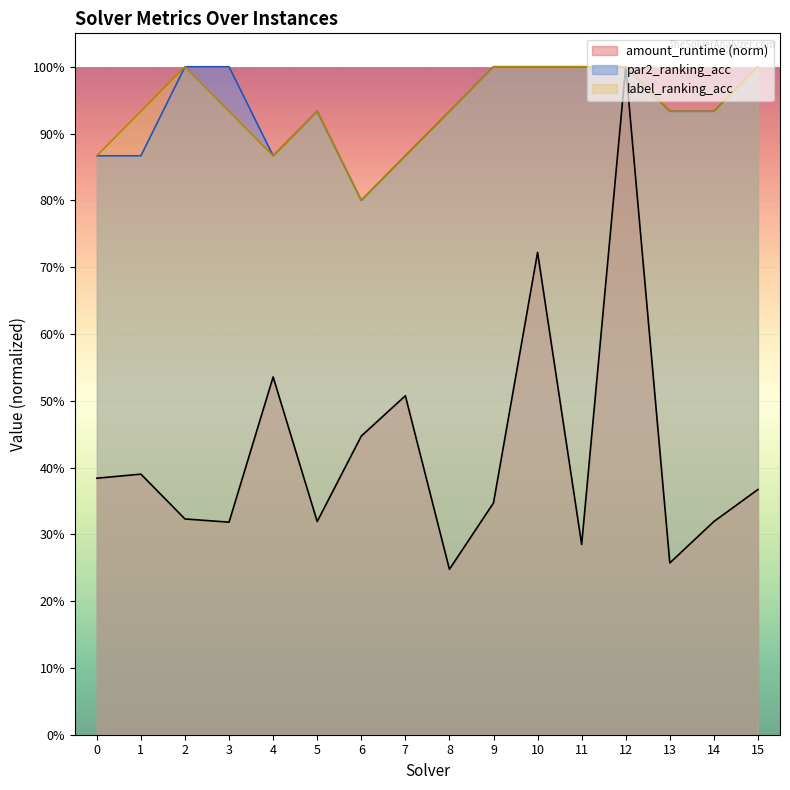

What is the highest value of the label_ranking_acc series?

1.0